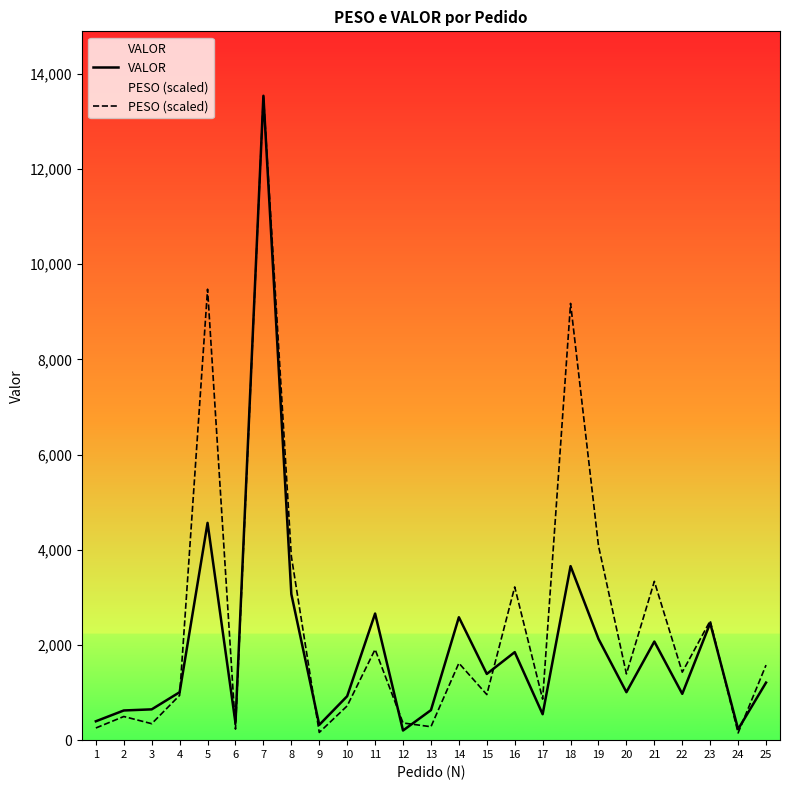

Does the chart display data point markers on the line(s)?

No